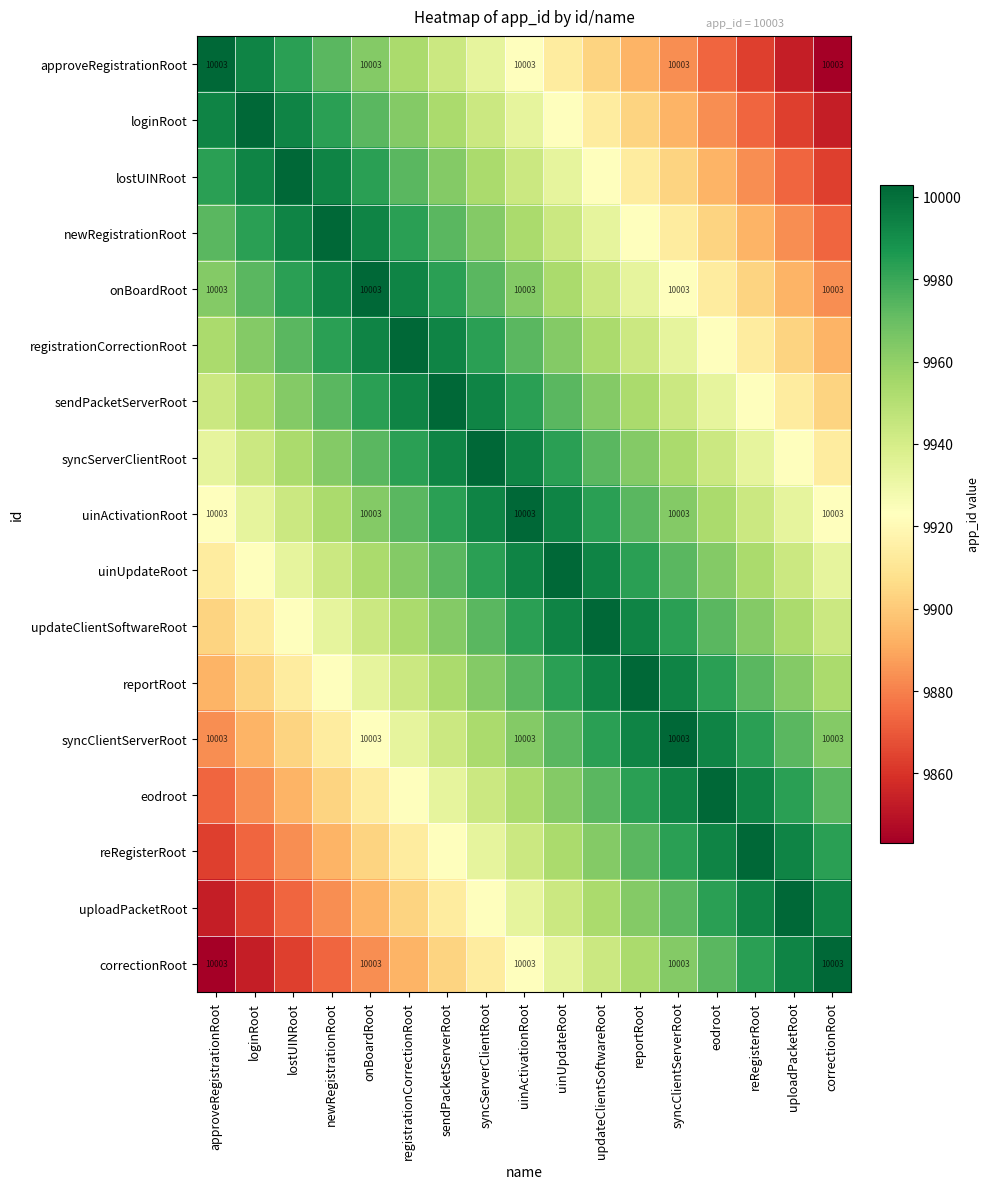

Is it true that sendPacketServerRoot equals 16612 at newRegistrationRoot?

False